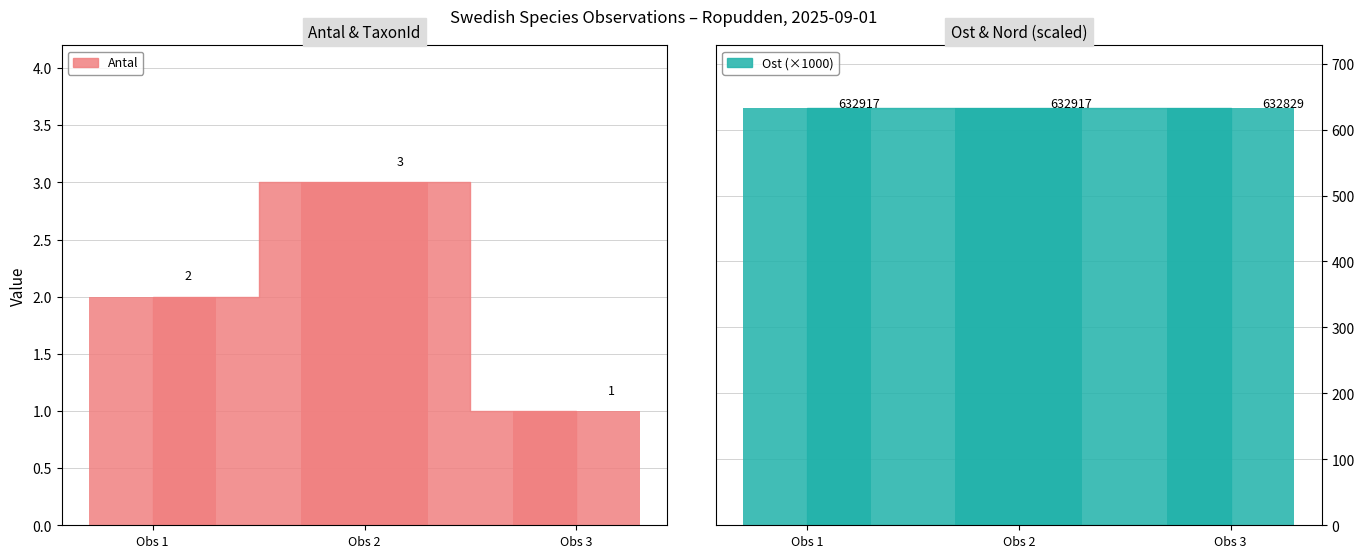

The Antal series shows 3.0 at Obs 2. True or false?

True